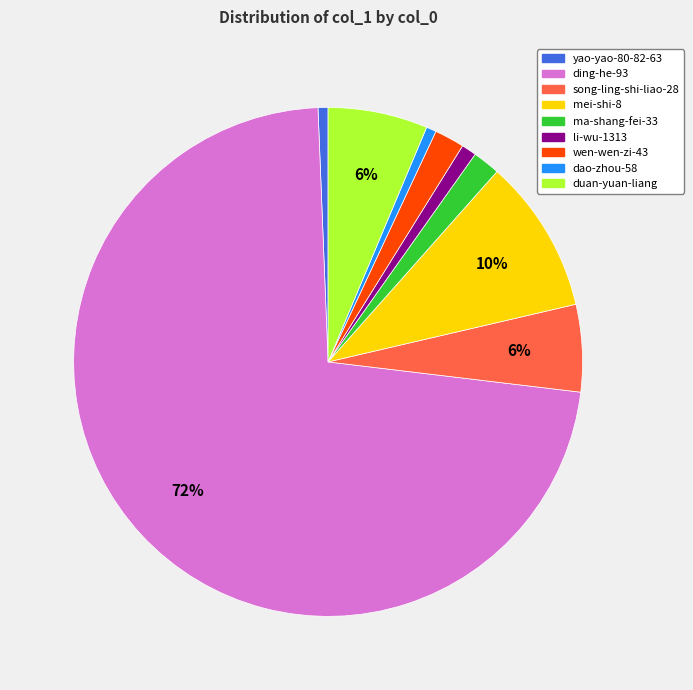

Between ma-shang-fei-33 and song-ling-shi-liao-28, which is larger?

song-ling-shi-liao-28